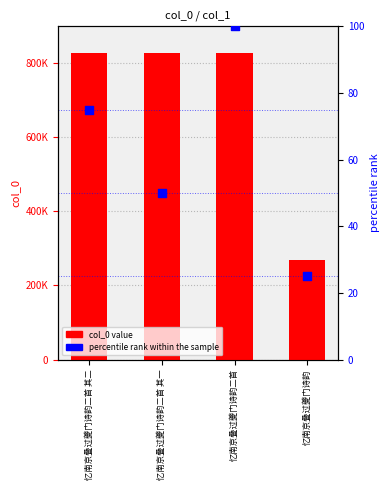

What is the total value across all series at 忆南京叠过夔门诗韵?

268696